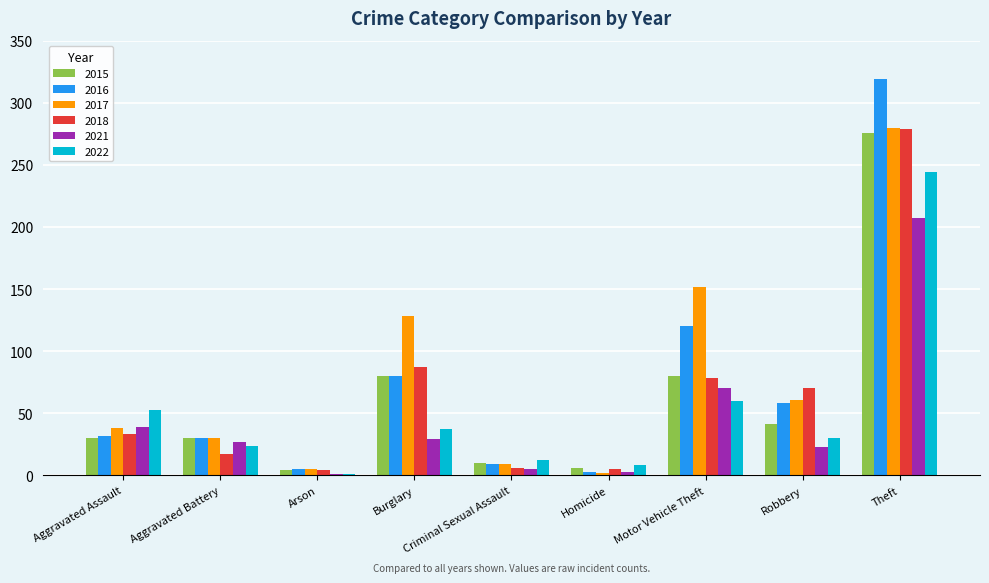

What is the spread (max minus min) of values at Aggravated Battery?

13